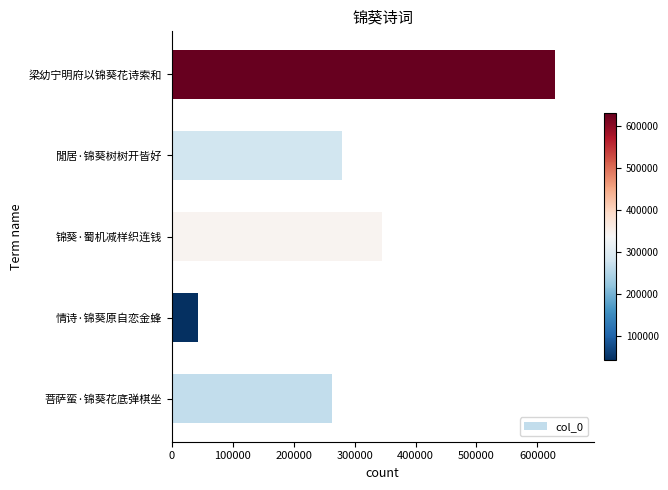

Where is the data nearest to the value 336315?

锦葵·蜀机减样织连钱